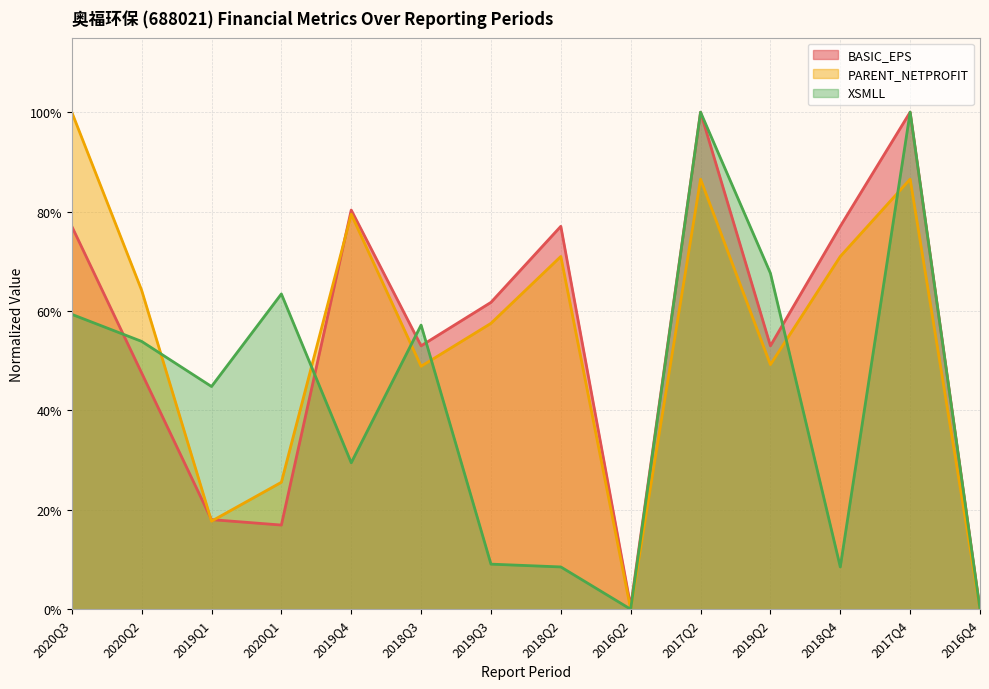

At which category does the chart reach its minimum across all series?

2016Q4